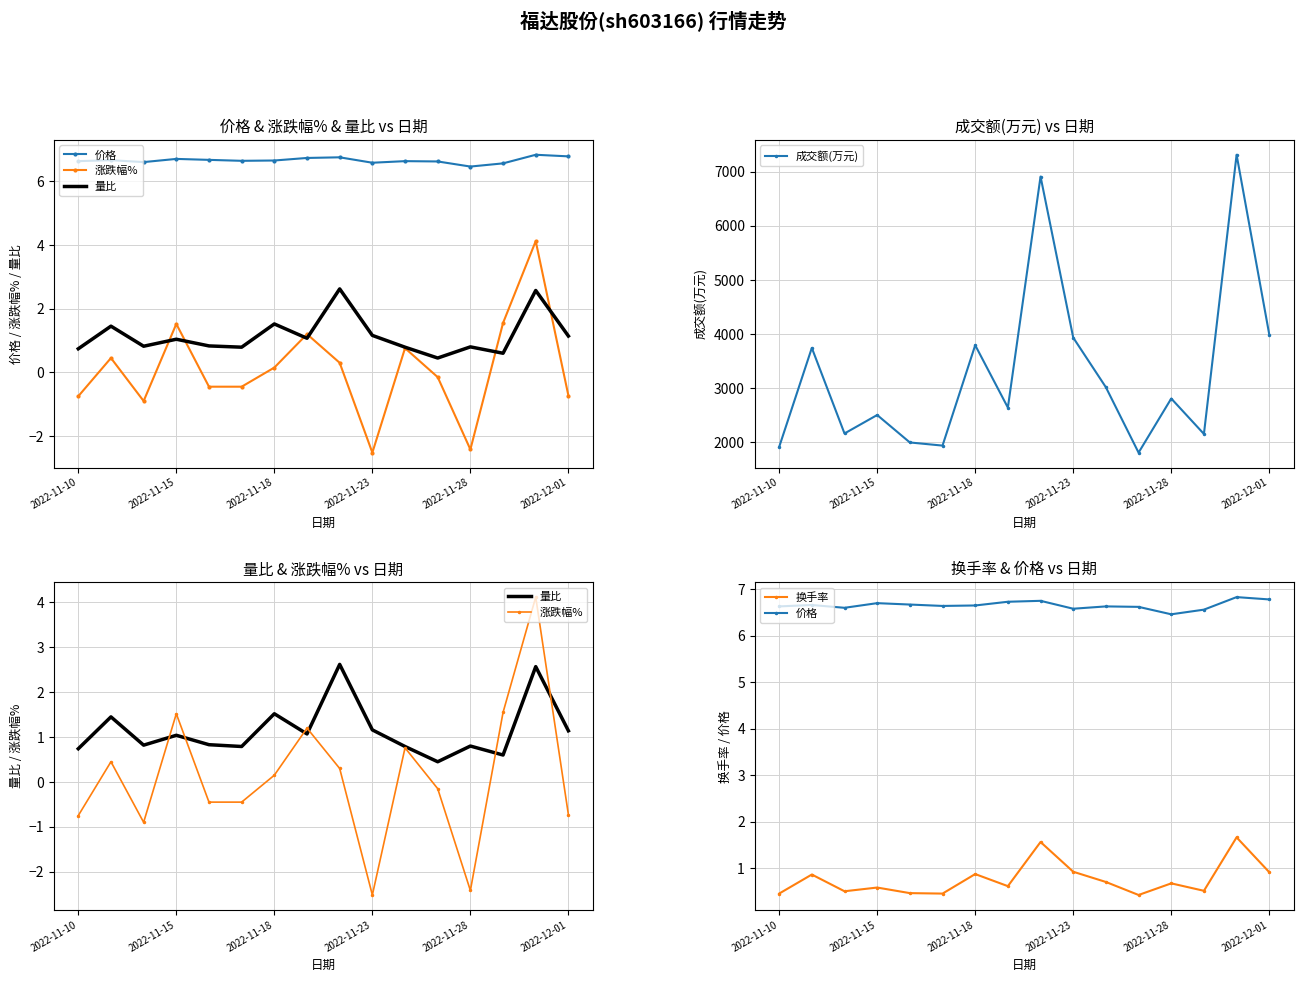

What is the sum of all 换手率 values?

12.1